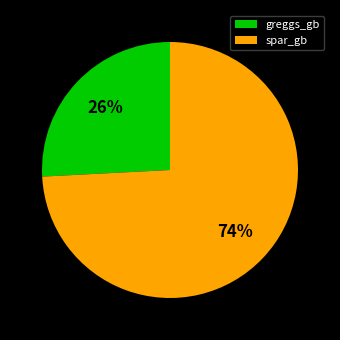

Count the number of slices in the pie.

2